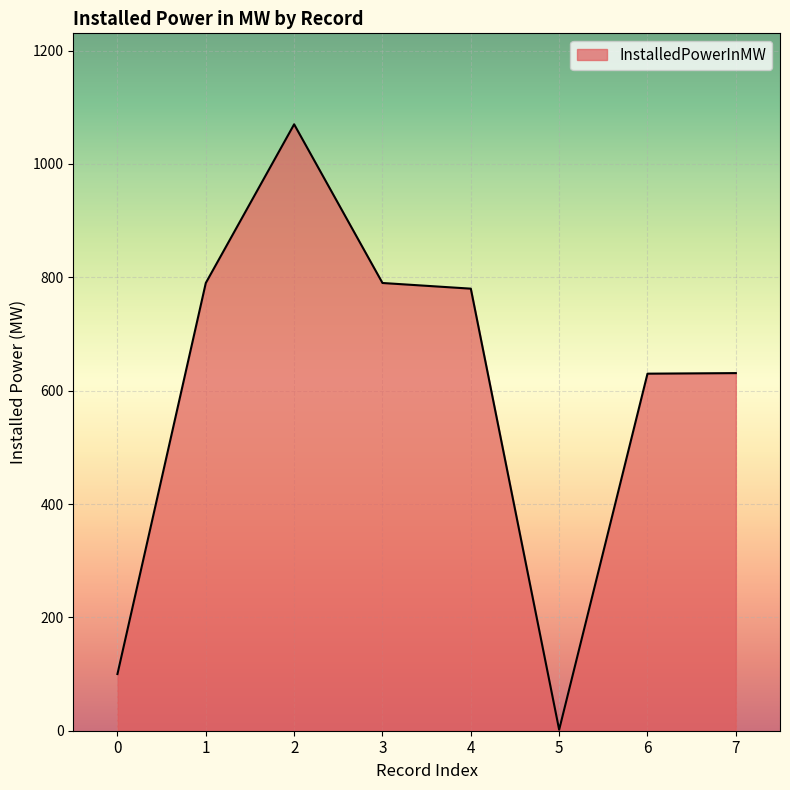

What value does the data have at 7?

631.0